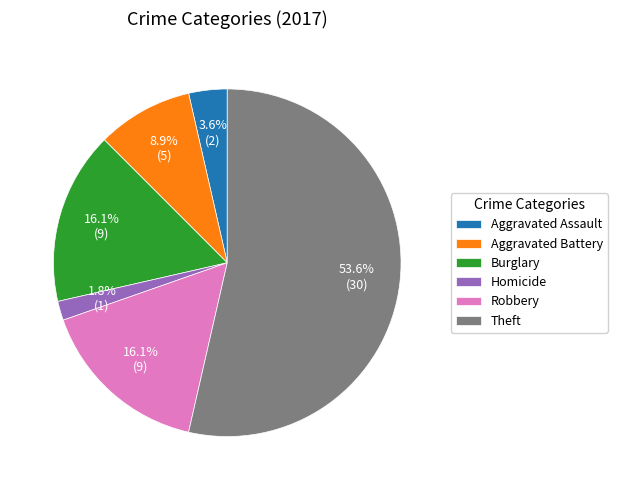

What percentage is the Aggravated Battery slice, to the nearest percent?

9%